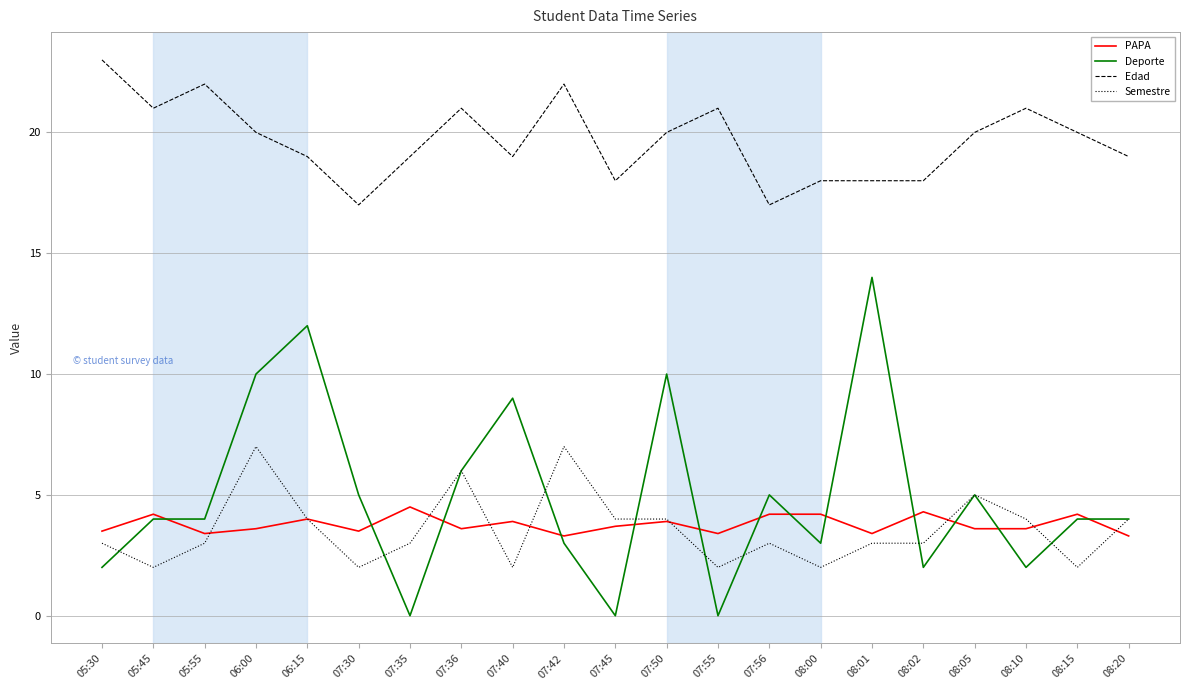

What position from the left is 08:10?

19